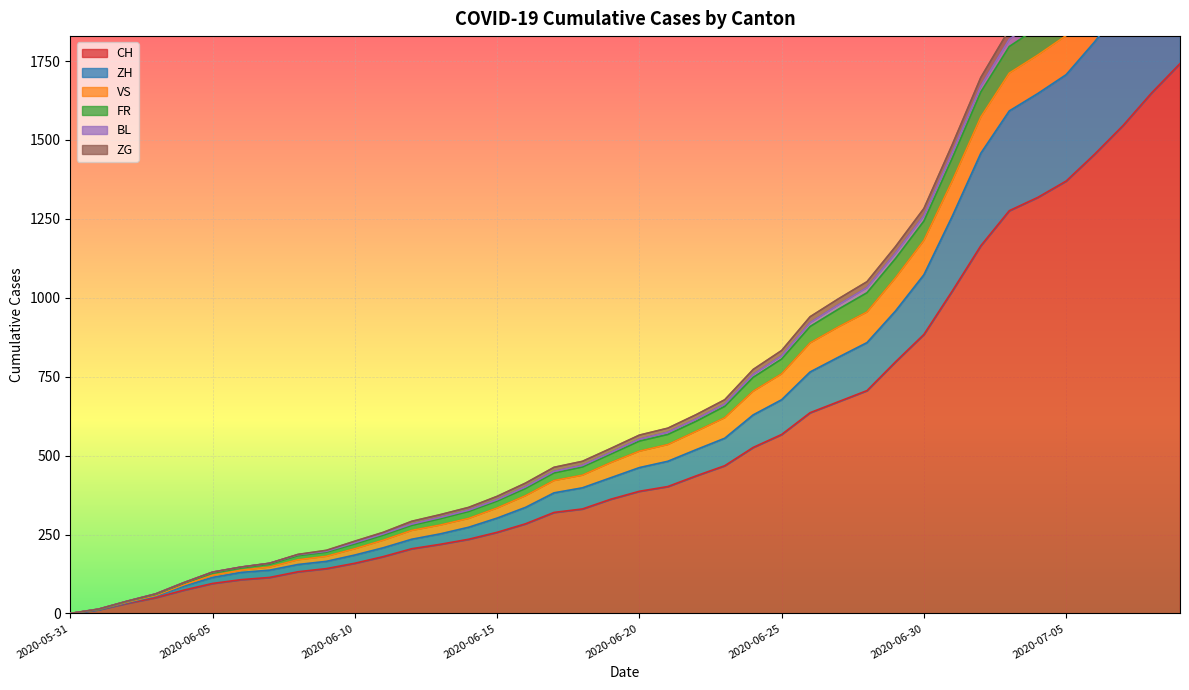

At which label does ZH first exceed 462?

2020-06-21